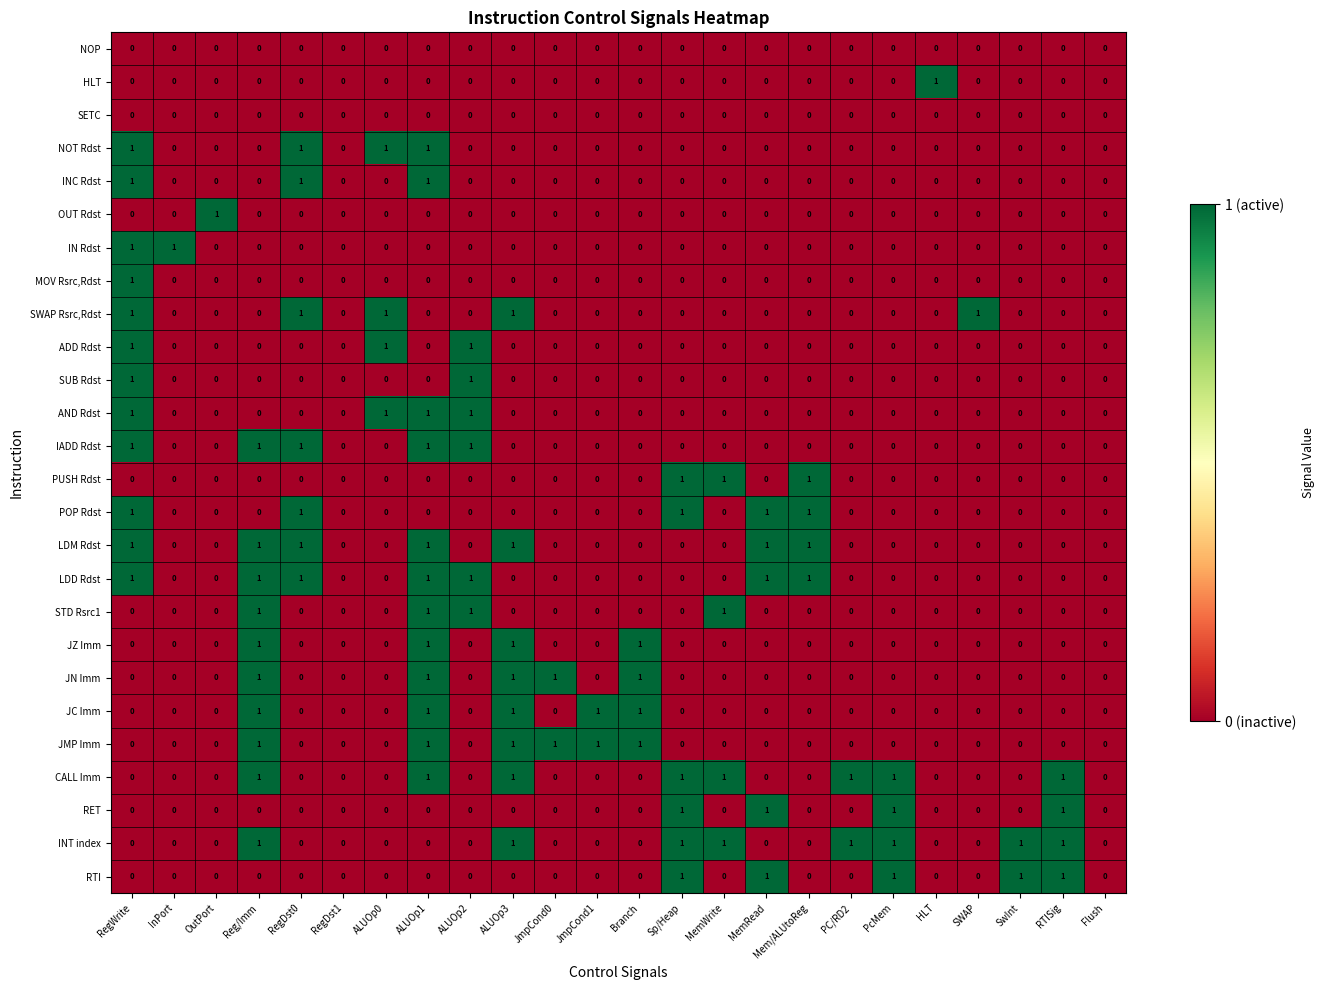

What is the sum of all STD Rsrc1 values?

4